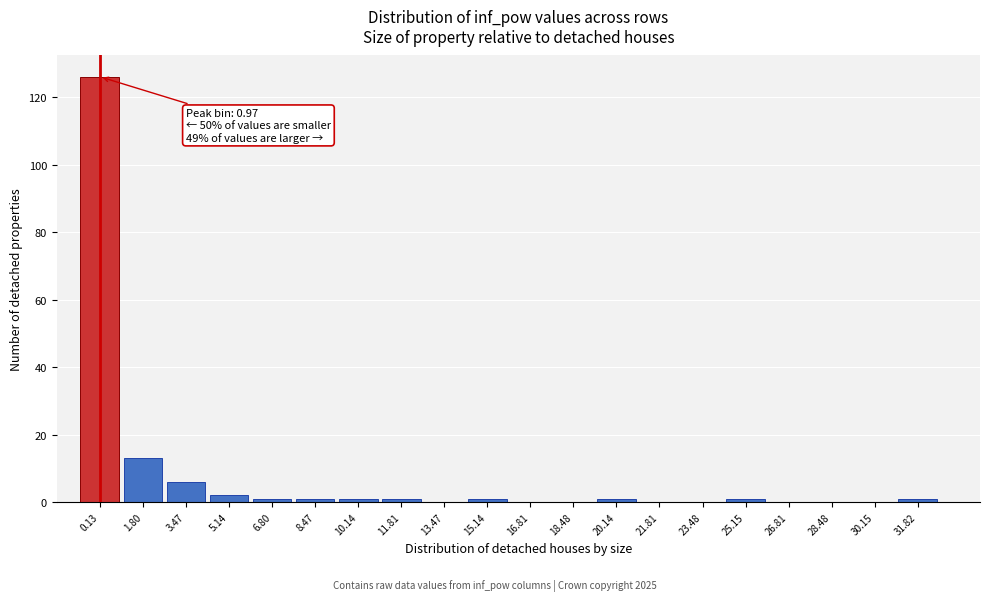

Reading left to right, list all the values displayed in this chart.

0.13=126	1.80=13	3.47=6	5.14=2	6.80=1	8.47=1	10.14=1	11.81=1	13.47=0	15.14=1	16.81=0	18.48=0	20.14=1	21.81=0	23.48=0	25.15=1	26.81=0	28.48=0	30.15=0	31.82=1